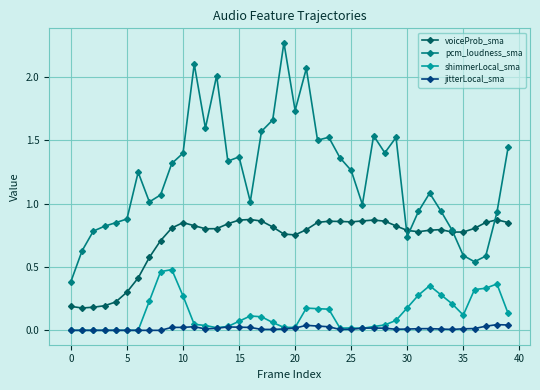

Which series has the widest spread of values?

pcm_loudness_sma